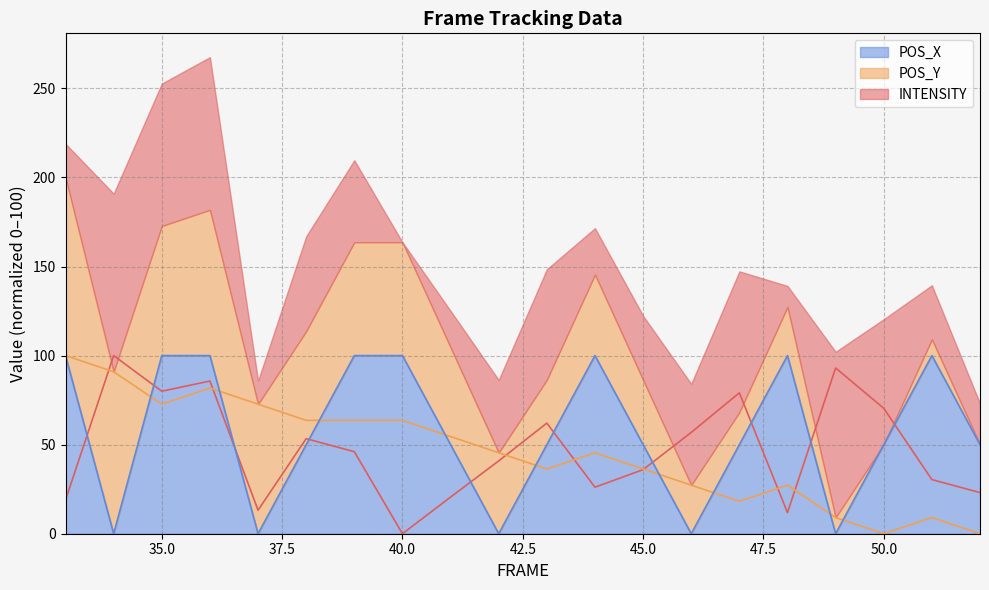

What is the difference between the maximum and minimum values in the INTENSITY series?

100.0